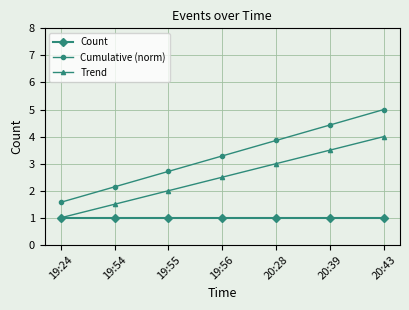

True or false: Cumulative (norm) and Count cross at least once.

False